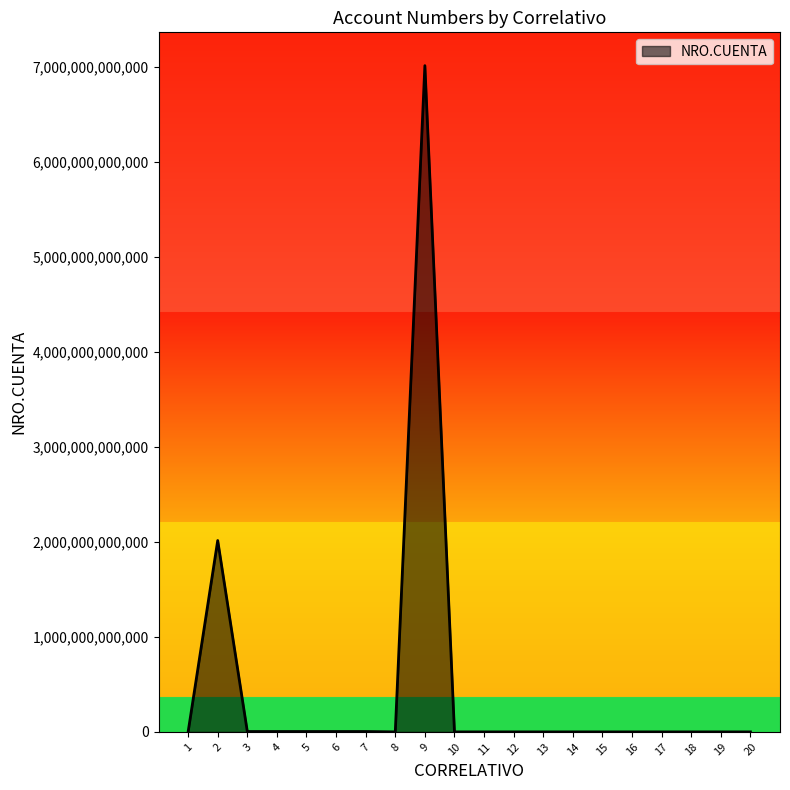

What is the difference between the values at 2 and 3?

2011015764056